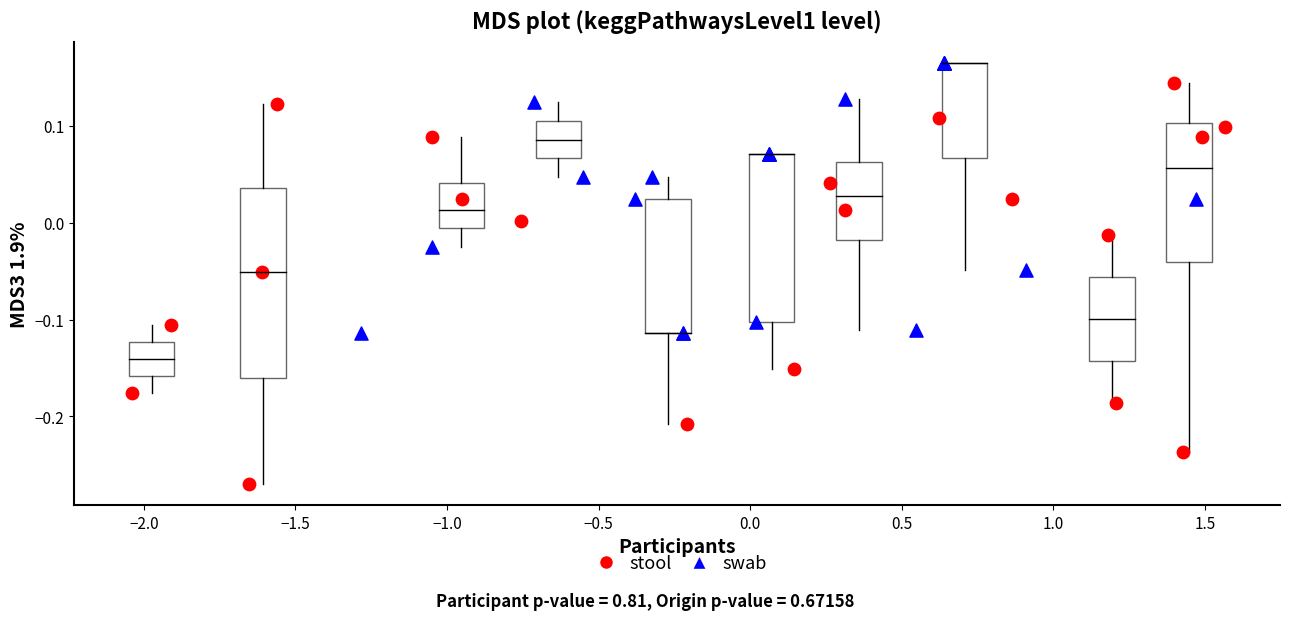

Which series has the widest spread of Y values?

stool